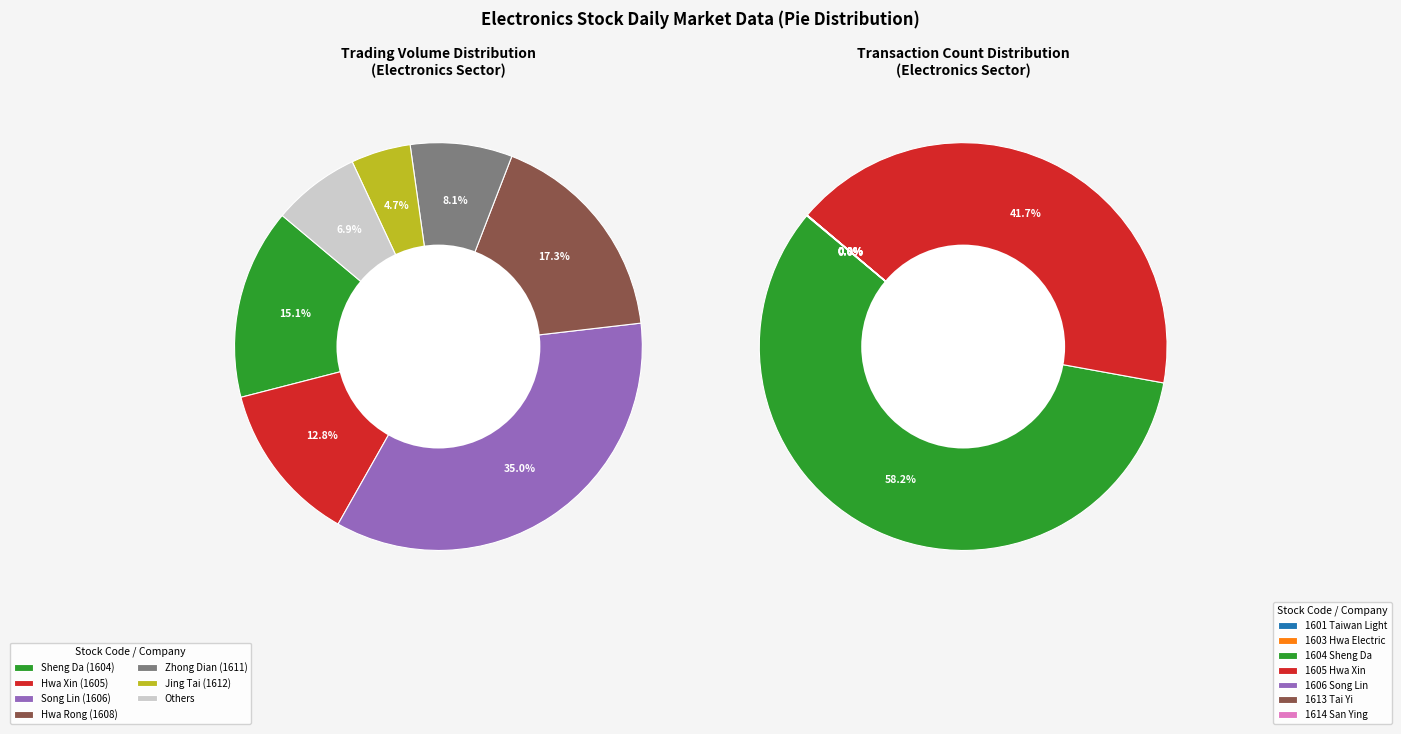

Is there a majority slice in this chart?

No